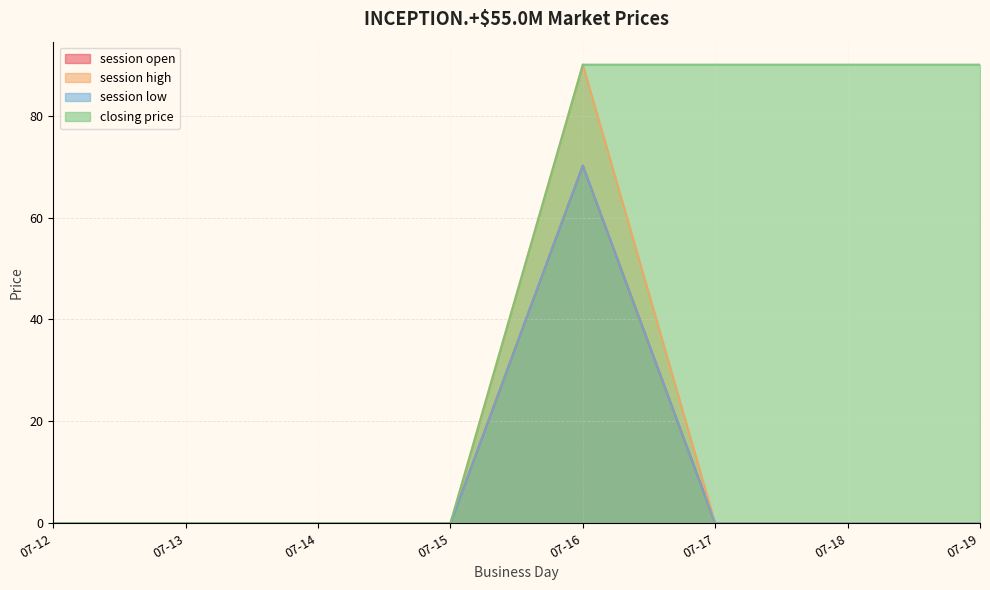

Between 07-18 and 07-15, which is larger?

07-18